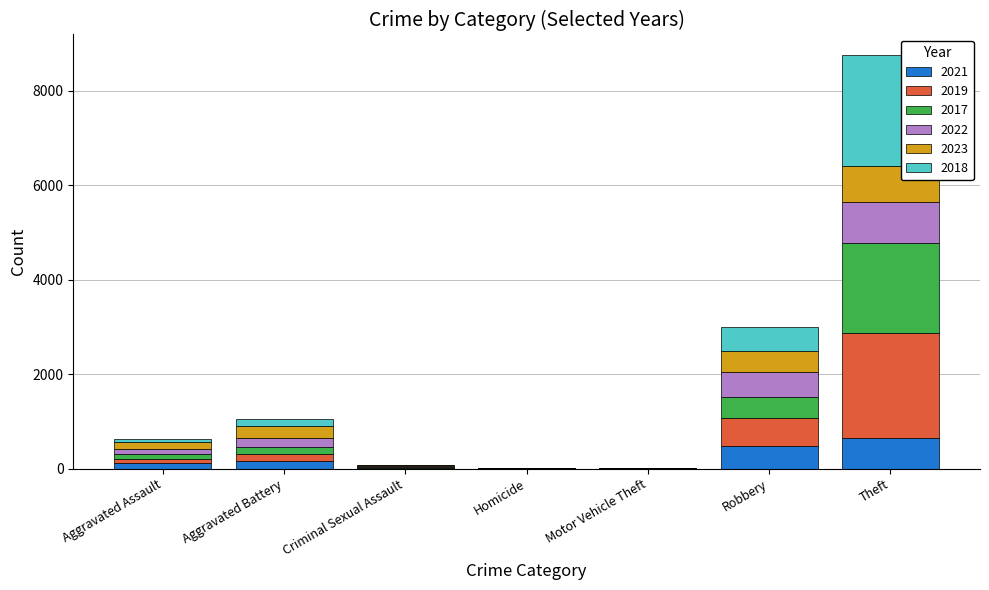

What is the sum of all 2021 values?

1419